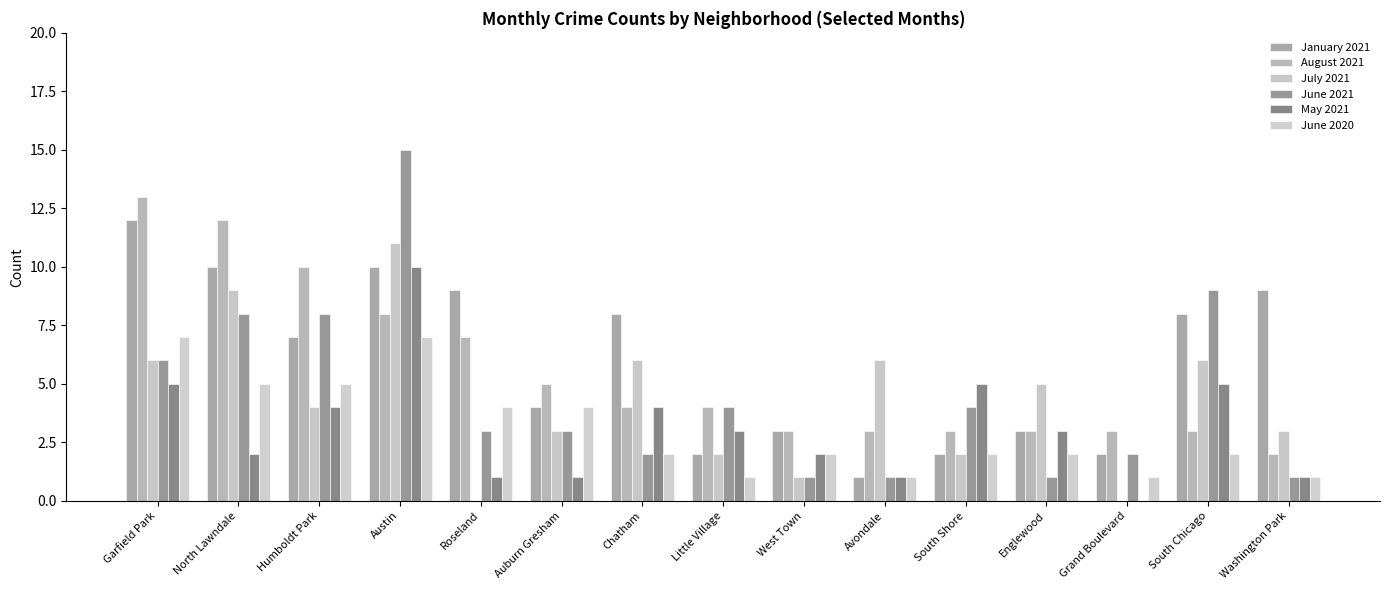

What is the sum of the August 2021 values at Auburn Gresham and South Shore?

8